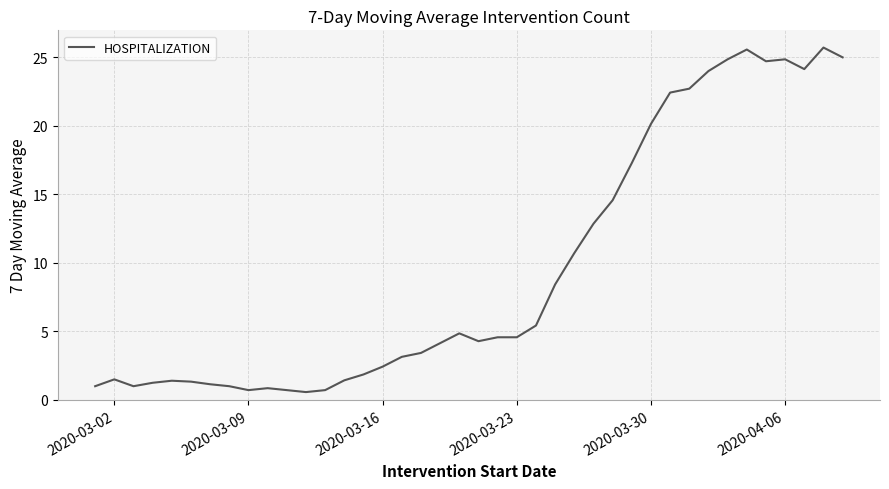

What is the maximum value shown in the chart?

25.7